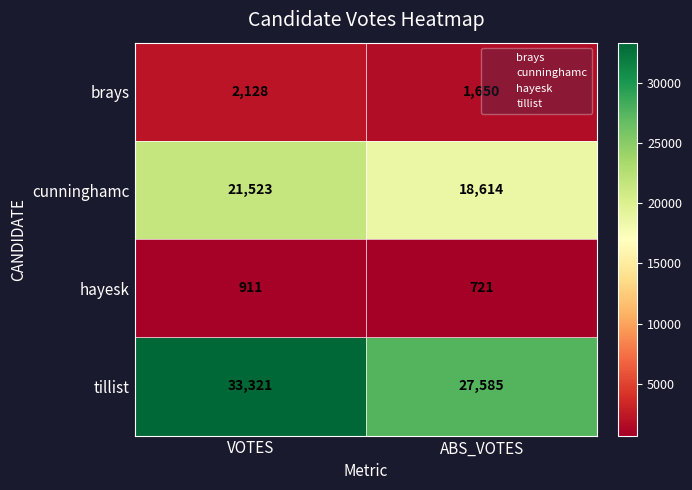

What is the approximate value of brays at ABS_VOTES, to the nearest 5?

1650